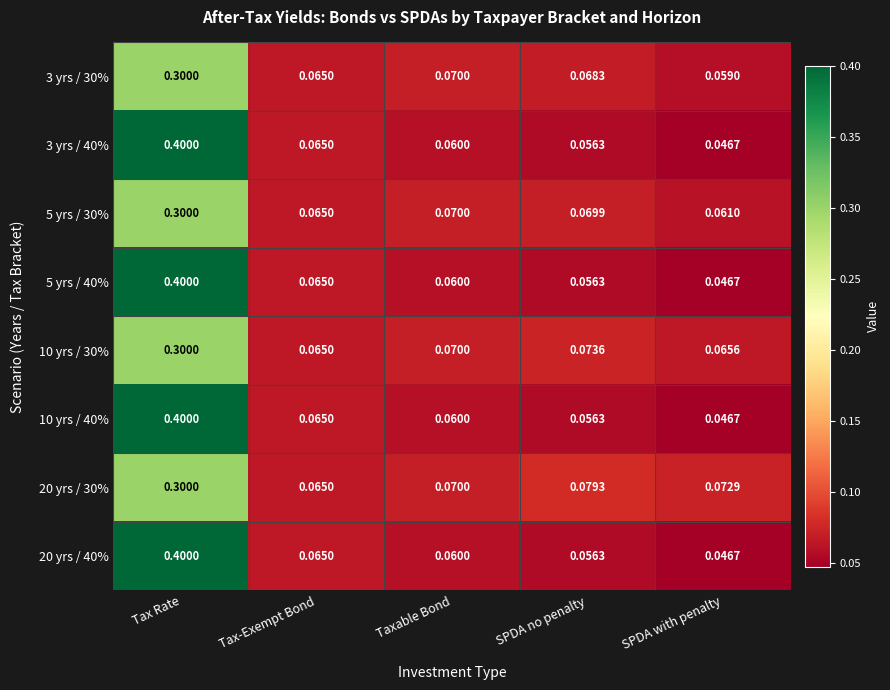

Which category has the highest value in the 10 yrs / 40% series?

Tax Rate